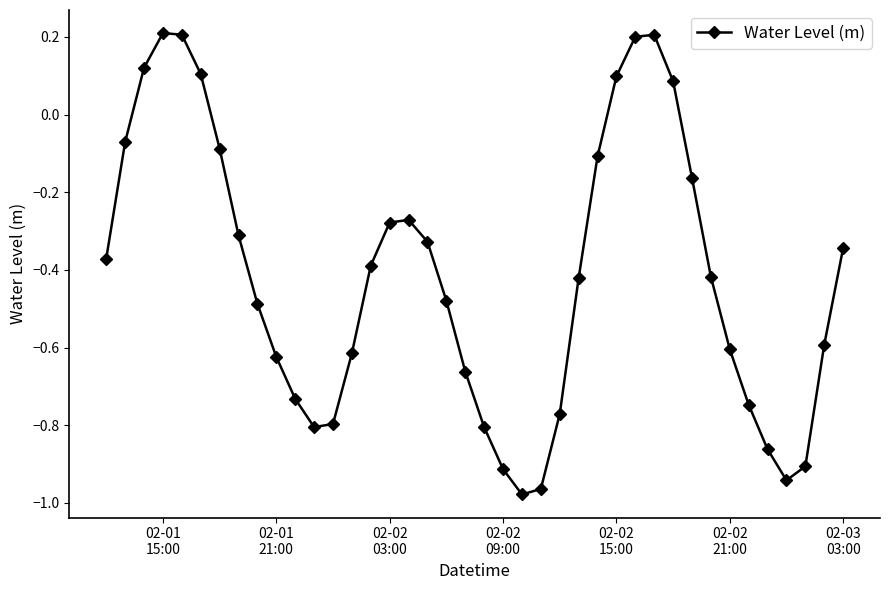

How many interior local peaks (higher than both neighbors) does the data have?

3